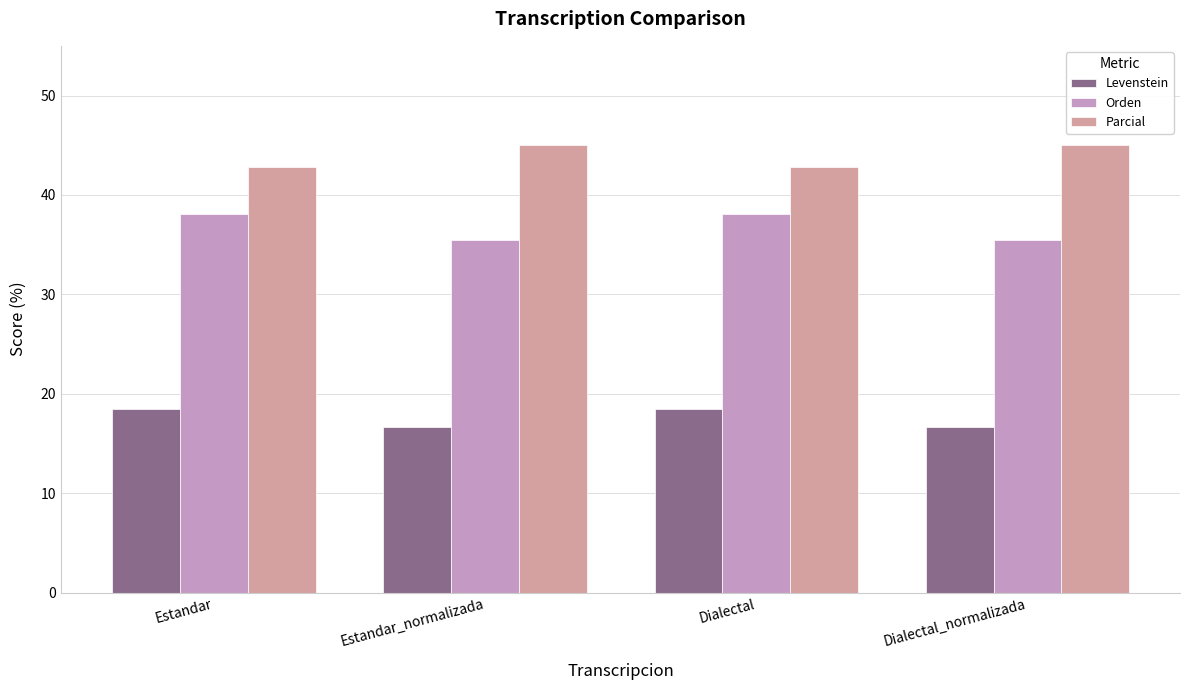

Reading left to right, transcribe all the data shown in this chart.

Levenstein: Estandar=18.4	Estandar_normalizada=16.7	Dialectal=18.4	Dialectal_normalizada=16.7
Orden: Estandar=38.1	Estandar_normalizada=35.5	Dialectal=38.1	Dialectal_normalizada=35.5
Parcial: Estandar=42.9	Estandar_normalizada=45.0	Dialectal=42.9	Dialectal_normalizada=45.0